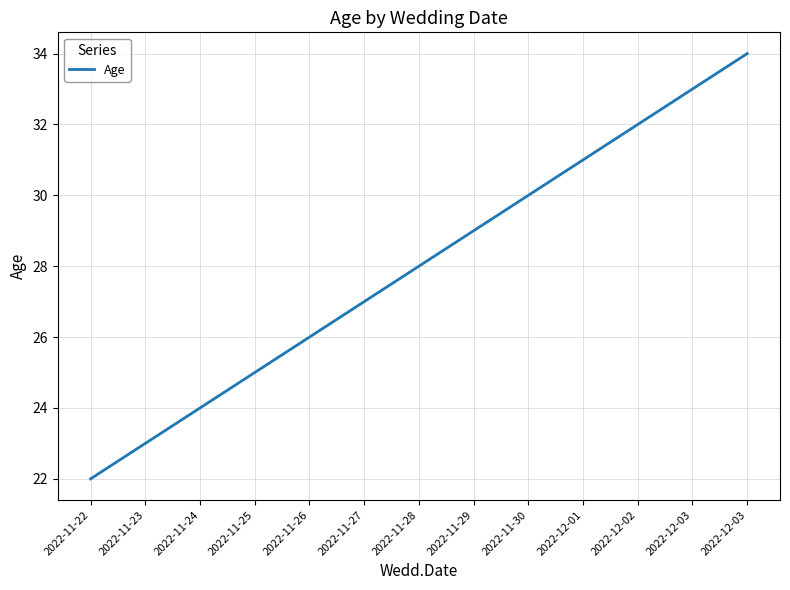

At which category does the chart reach its peak across all series?

2022-12-03